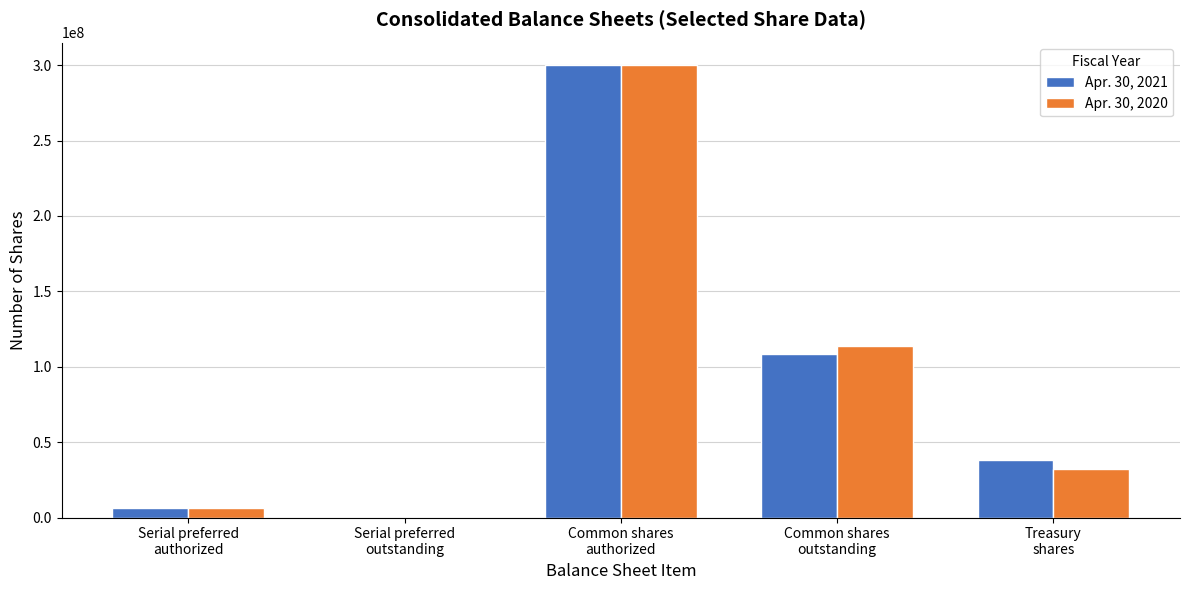

What is the greatest value displayed?

300000000